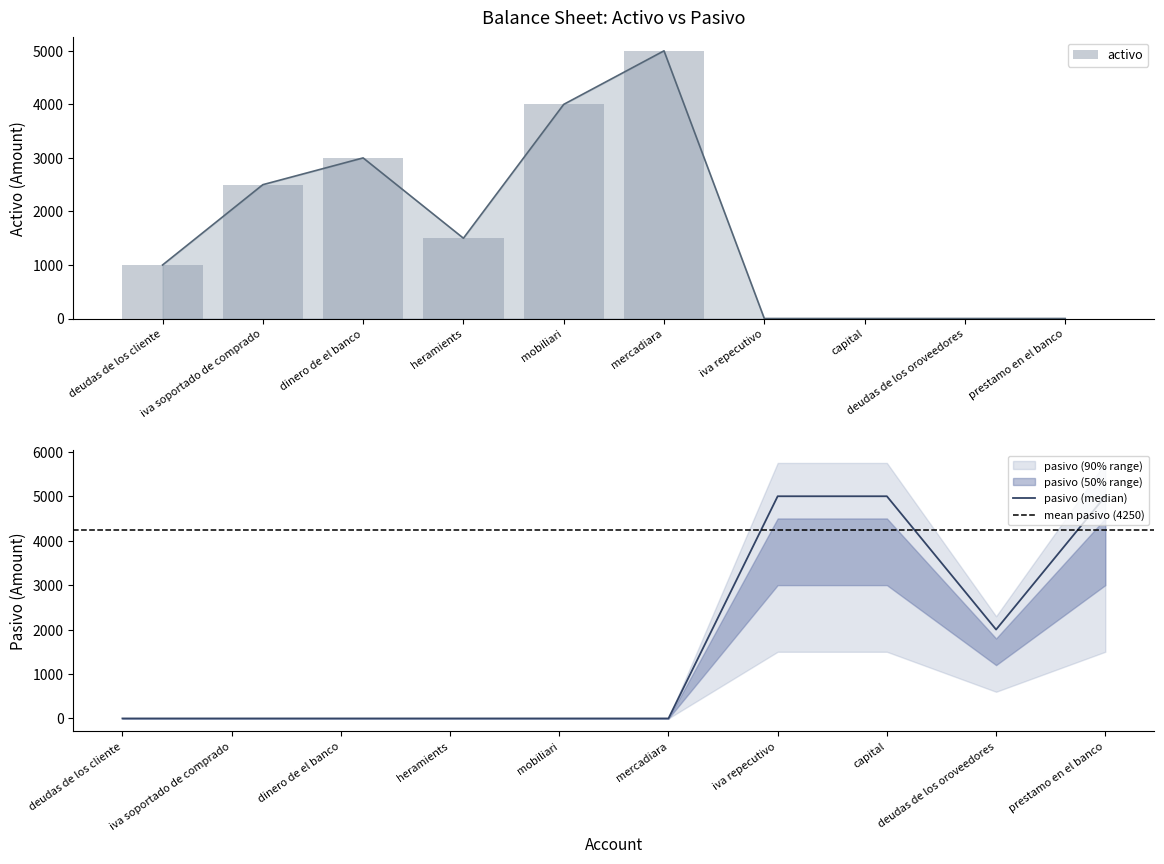

What is the spread (max minus min) of values at heramients?

1500